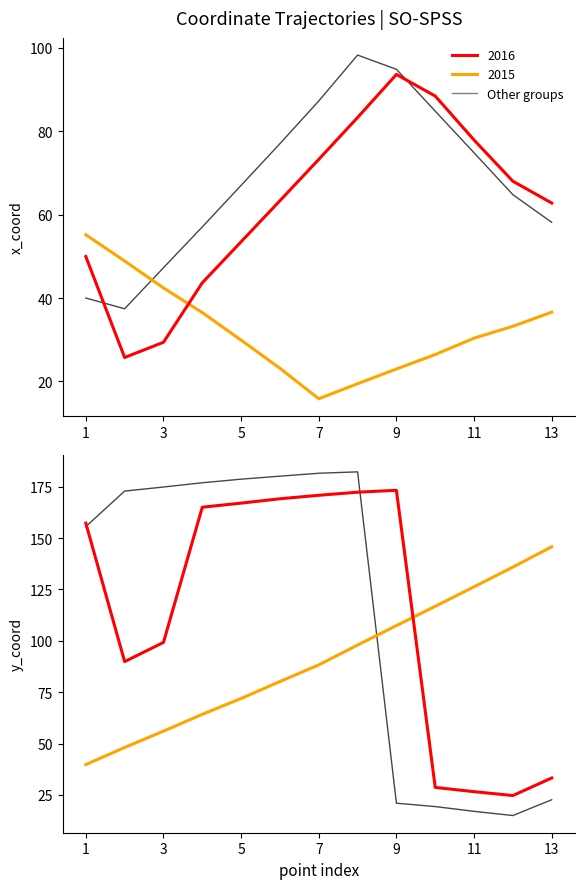

True or false: Group 3 has a value of 45.5 at 7.

False